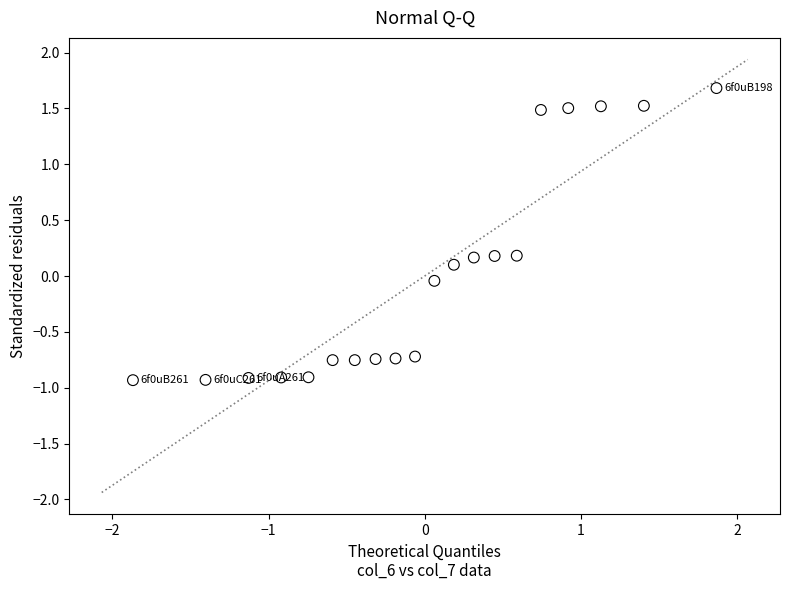

What is the range of X values (max minus min)?

3.7